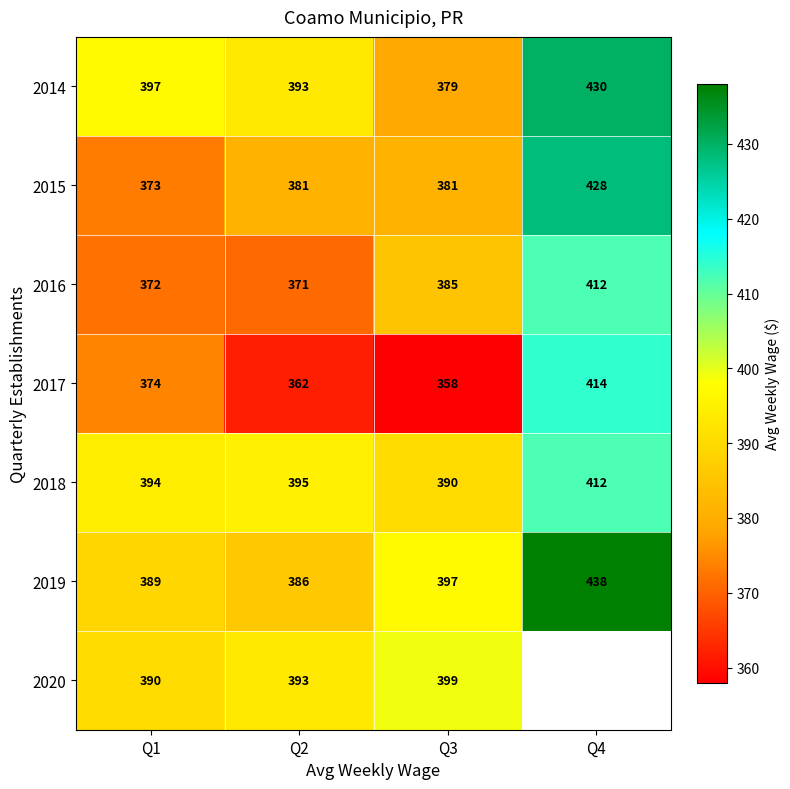

Rank the categories by 2019 value from highest to lowest.

Q4, Q3, Q1, Q2